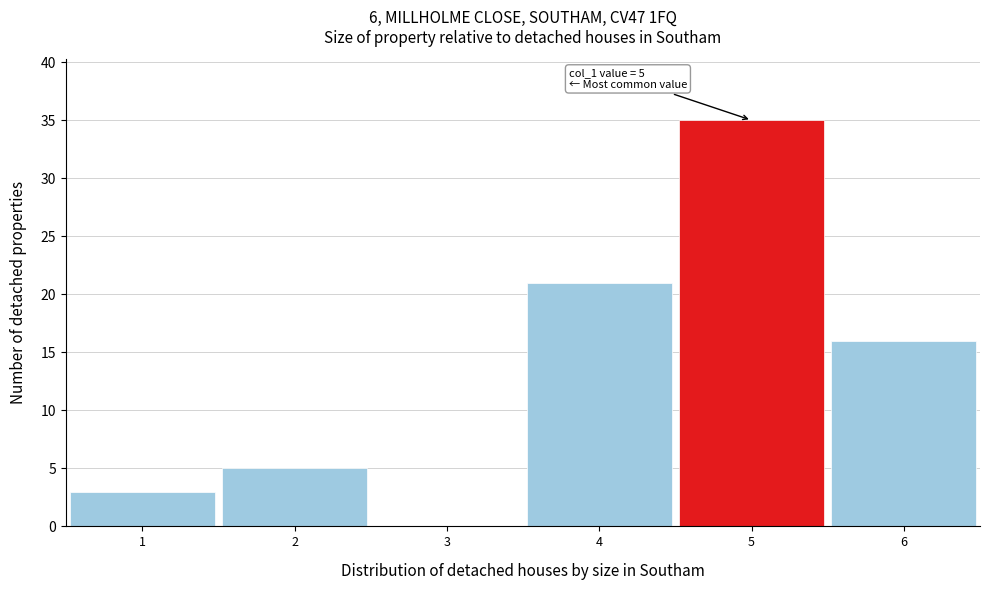

Over which range of the x-axis is the bar tallest?

4.5 to 5.5